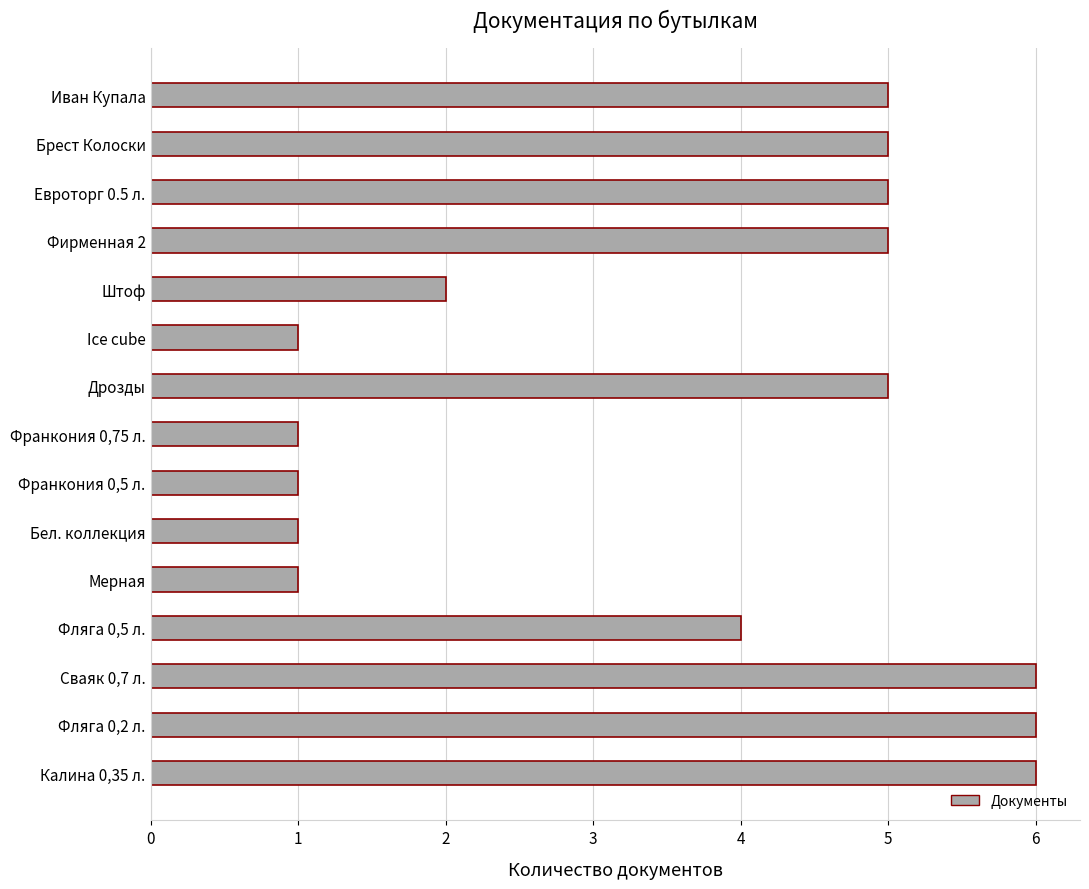

Does the chart contain any negative values?

No